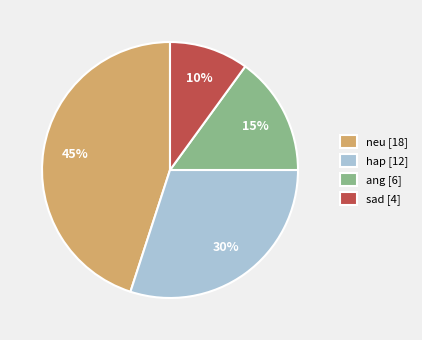

Do neu [18] and hap [12] together represent more than half of the pie?

Yes